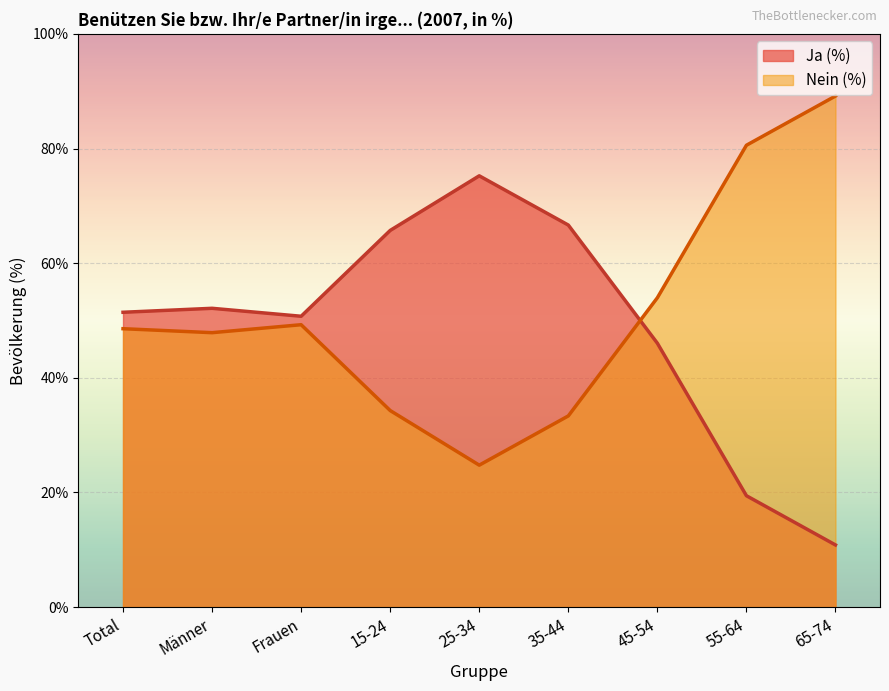

How many times do Ja (%) and Nein (%) cross each other?

1